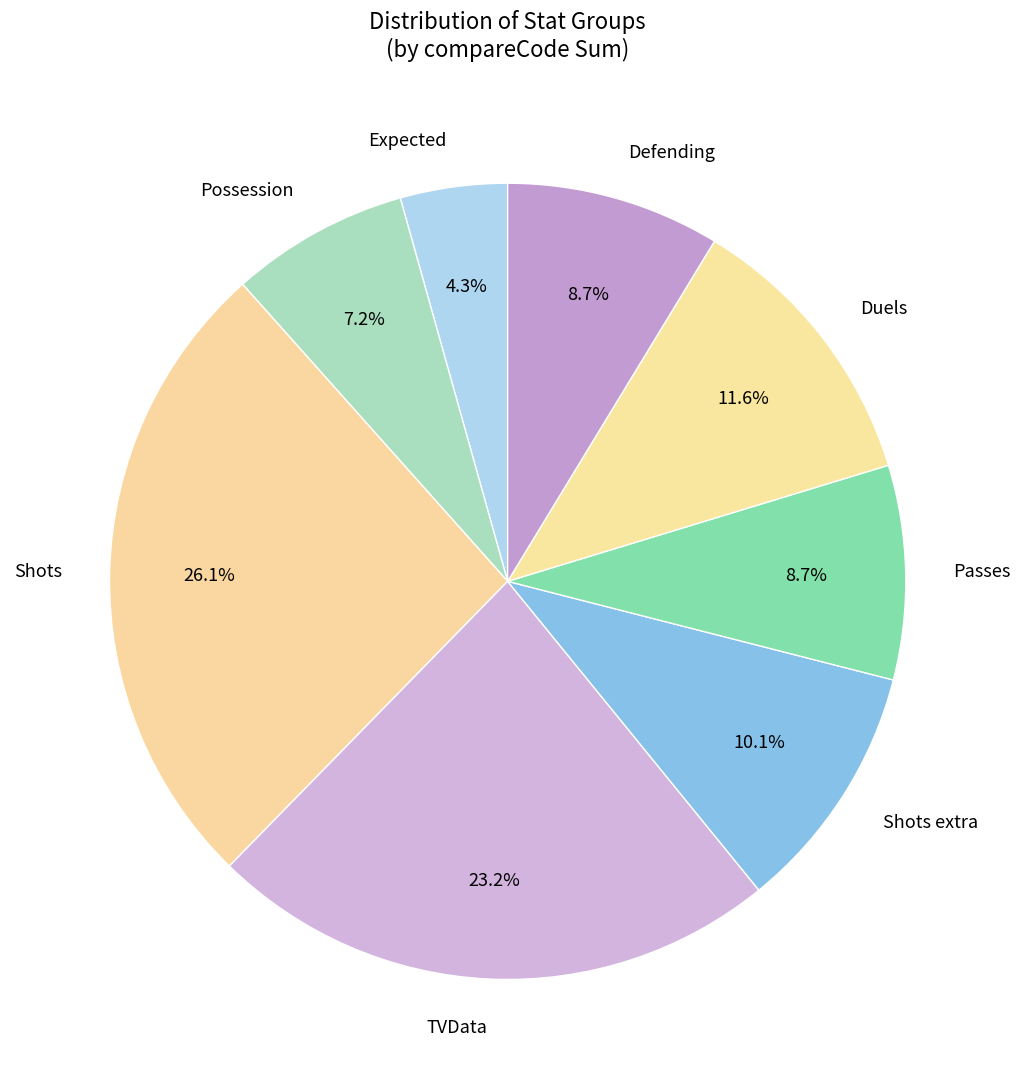

What percentage is the TVData slice, to the nearest percent?

23%